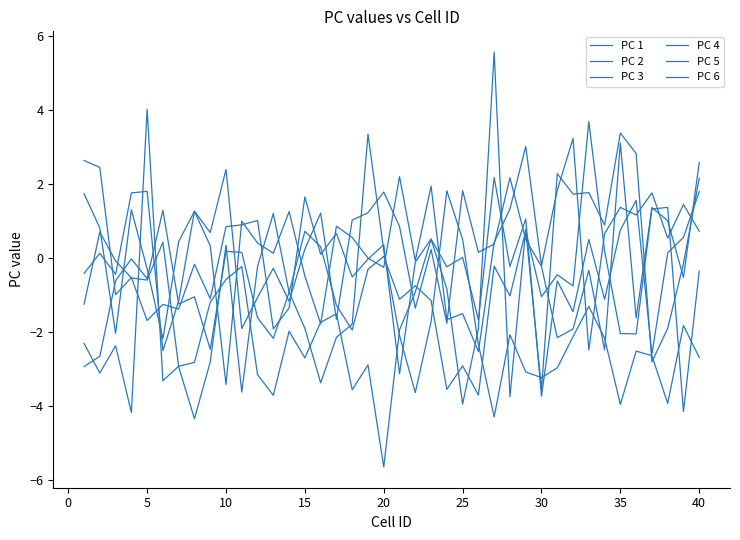

Does the chart display data point markers on the line(s)?

No